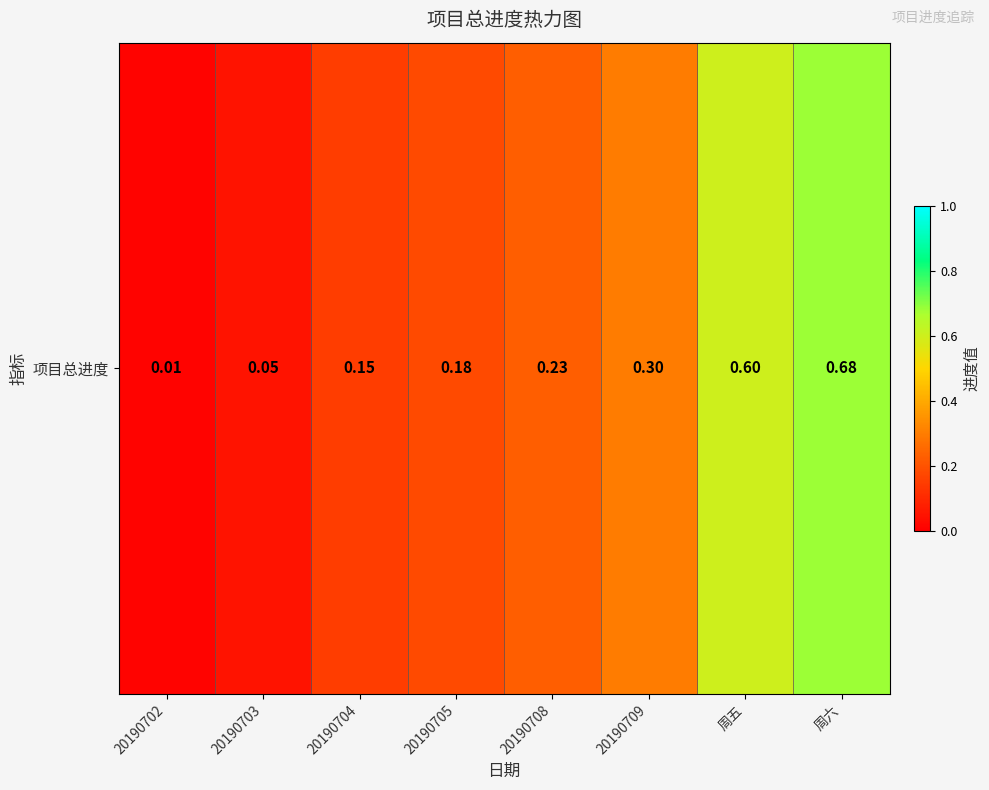

Rank the categories by value from highest to lowest.

周六, 周五, 20190709, 20190708, 20190705, 20190704, 20190703, 20190702